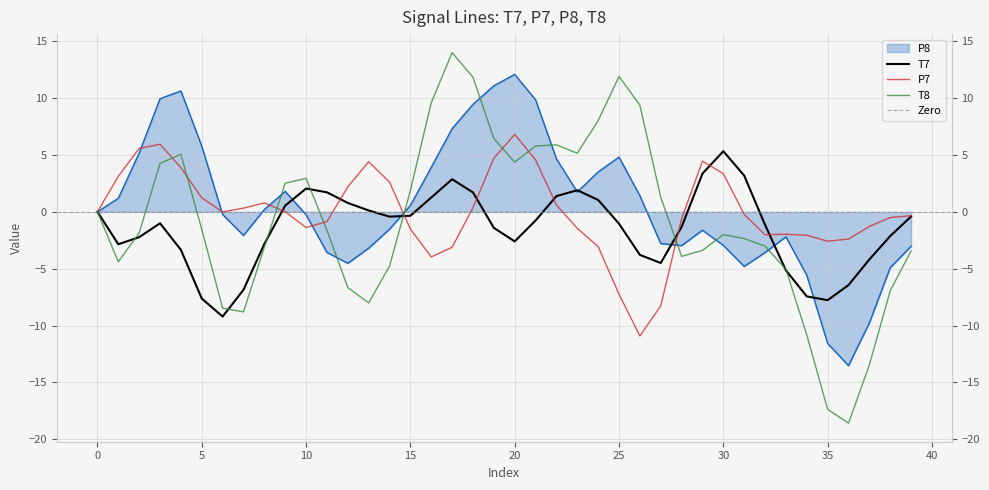

How many negative values does the P8 series have?

21